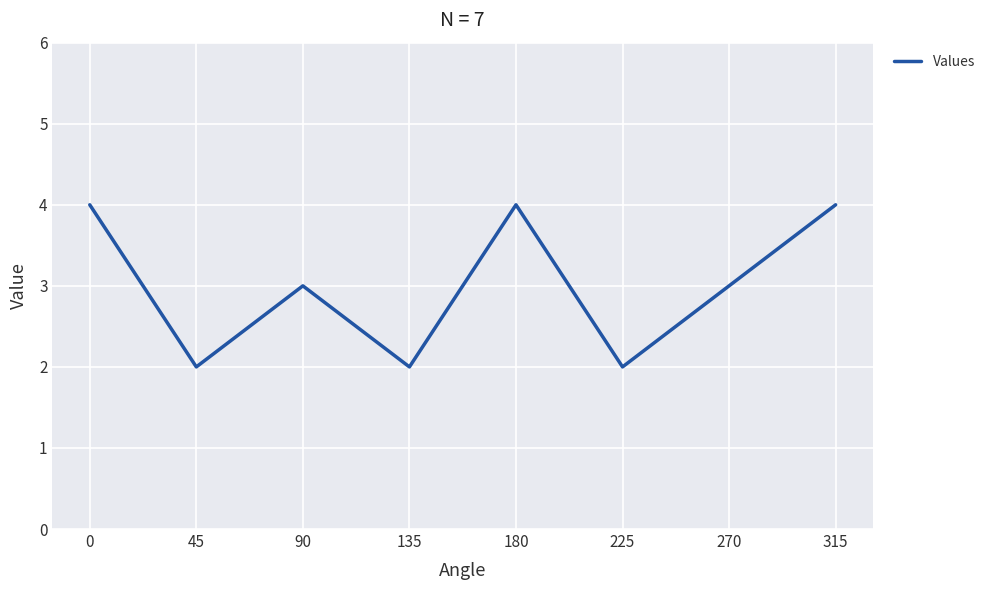

How many lines are shown in the chart?

1